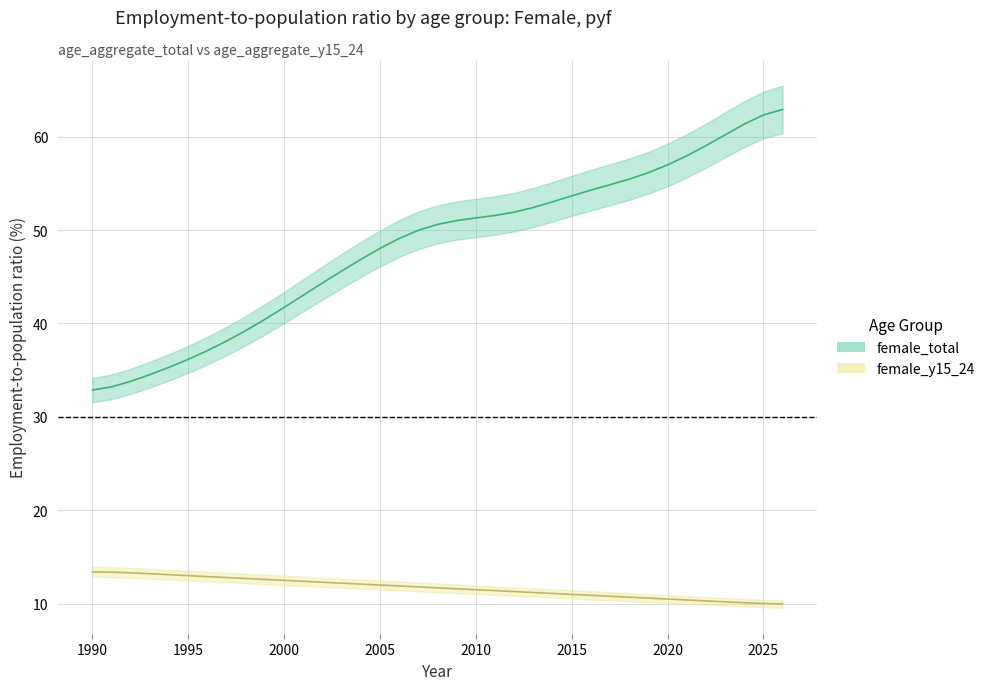

The female_y15_24 series shows 2.9 at 2012. True or false?

False